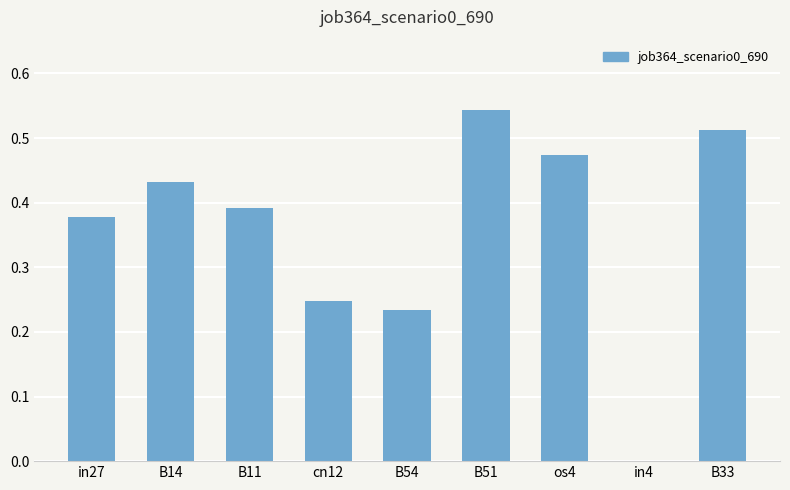

Which label corresponds to the largest value in the chart?

B51